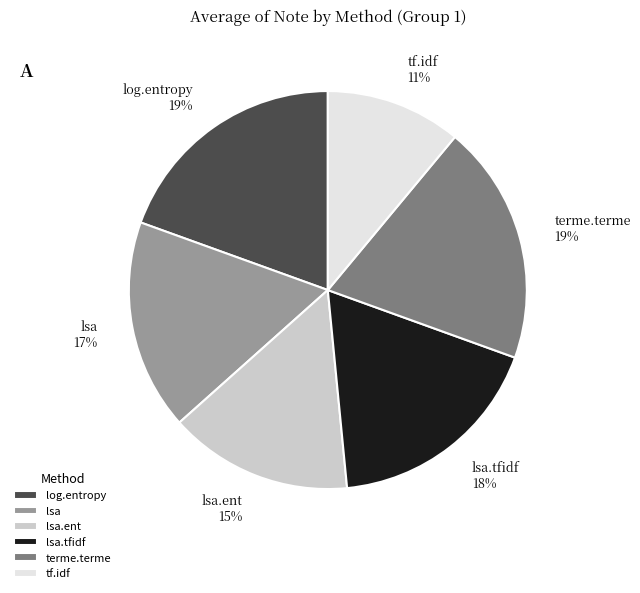

What is the ratio of the value at log.entropy to the value at terme.terme?

1.0